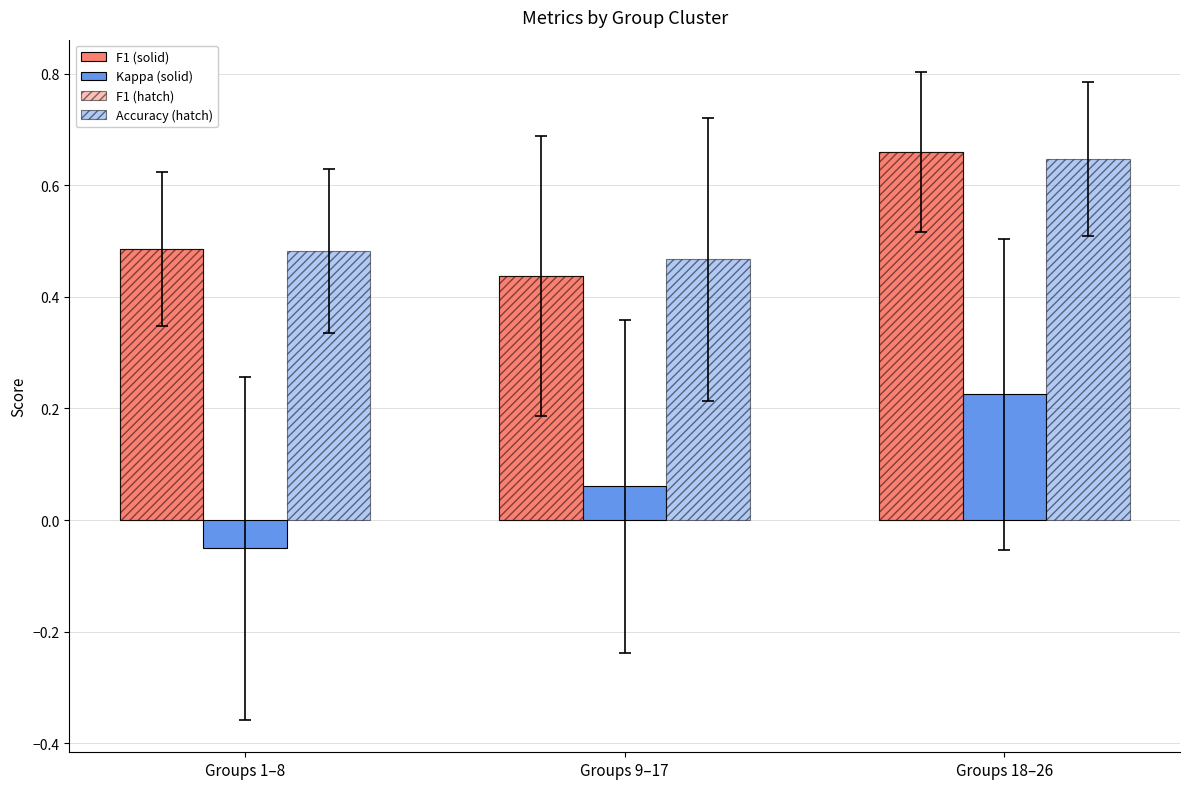

What is the difference between the highest and lowest values at Groups 1–8?

0.5